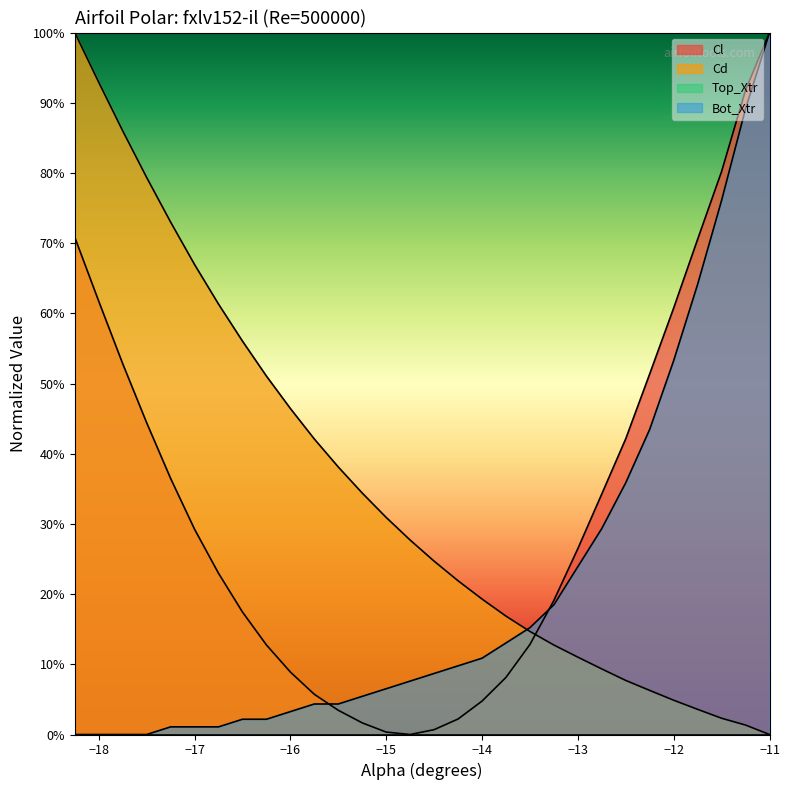

Between which two adjacent categories do Cd and Cl first intersect?

-13.5 and -13.25